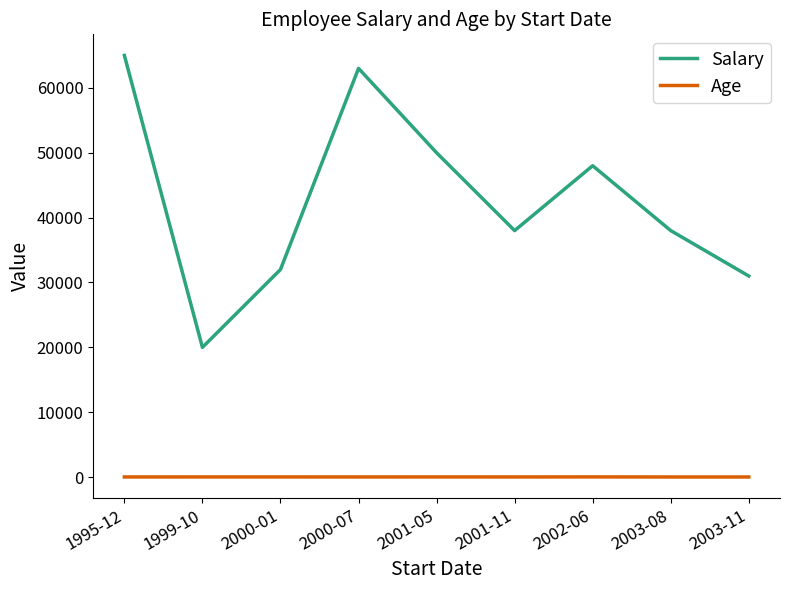

True or false: Age and Salary cross at least once.

False